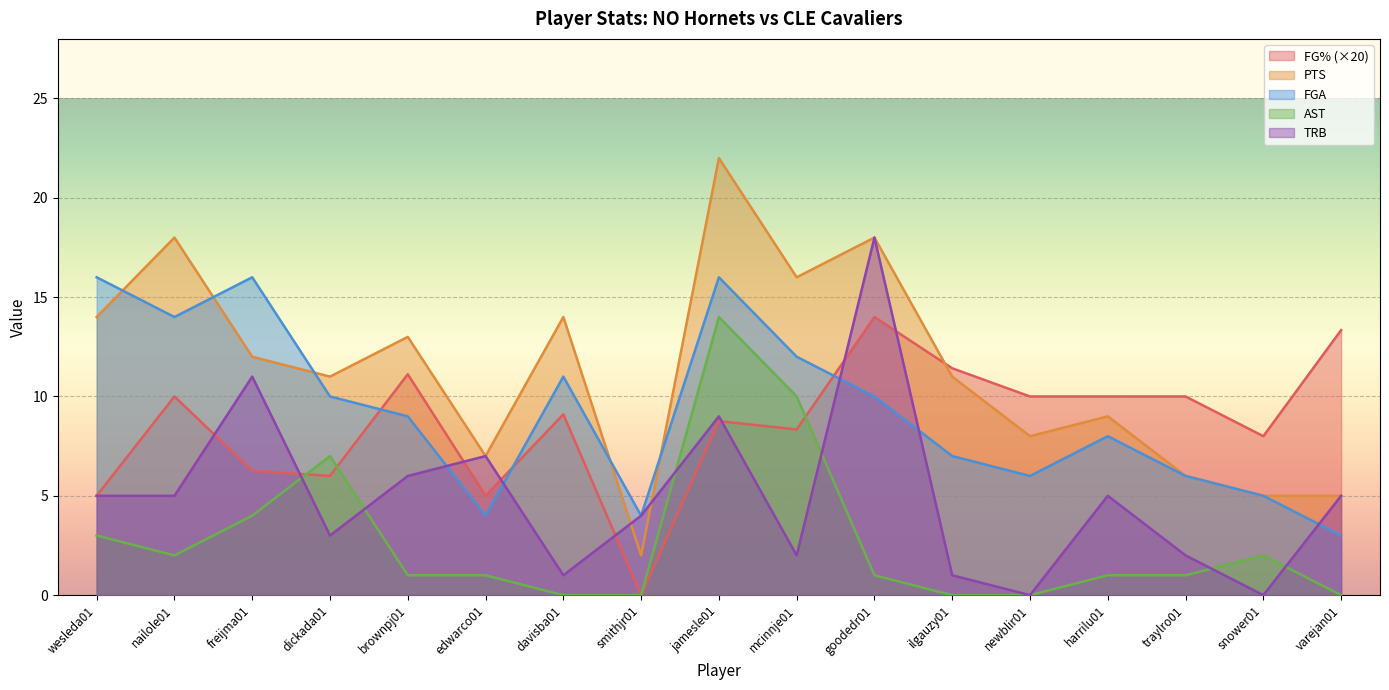

What are all the series names shown in the legend?

FG% (×20), PTS, FGA, AST, TRB